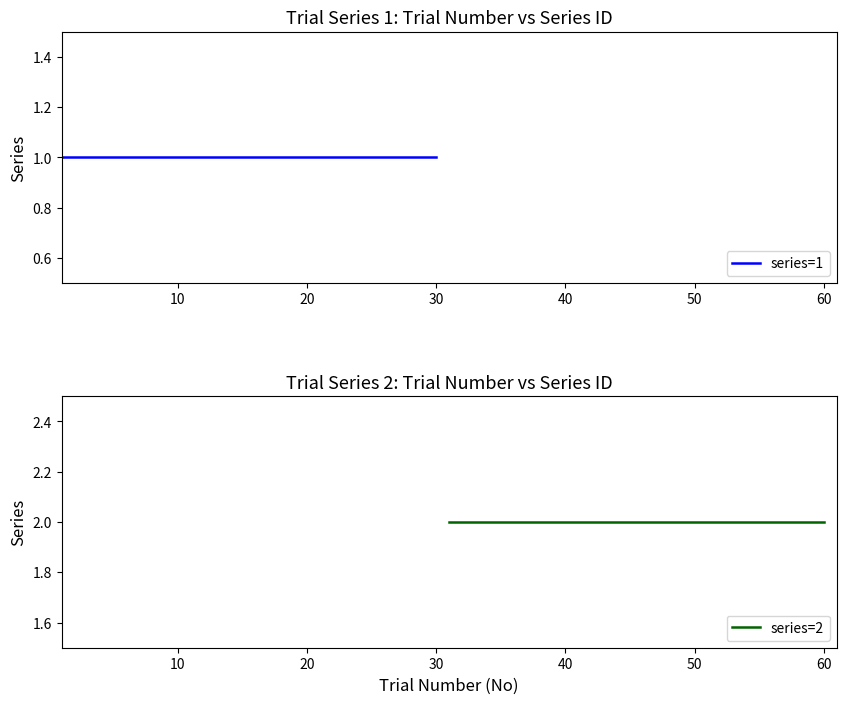

What is the smallest value displayed?

1